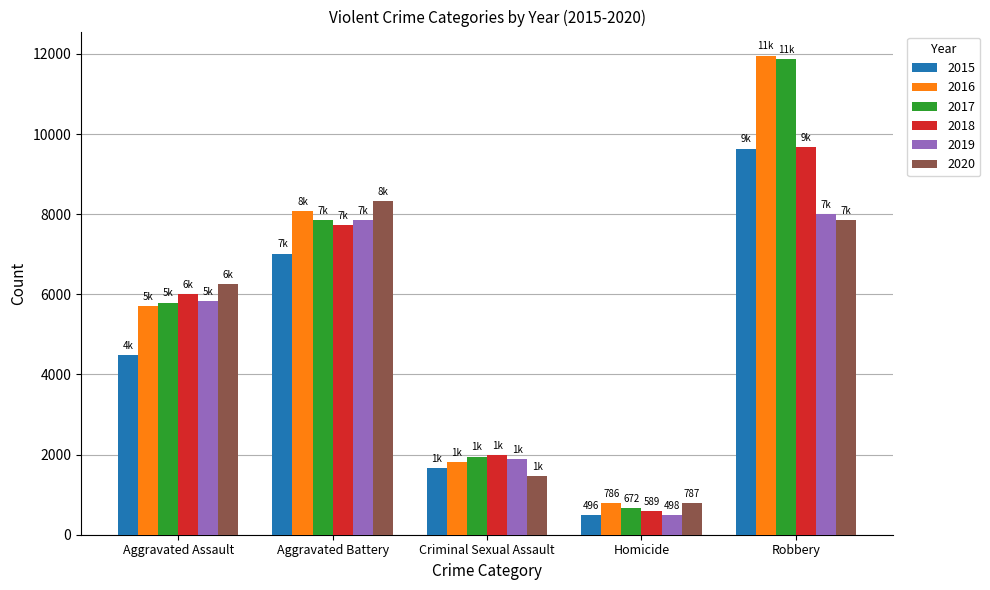

At which category does the chart reach its minimum across all series?

Homicide